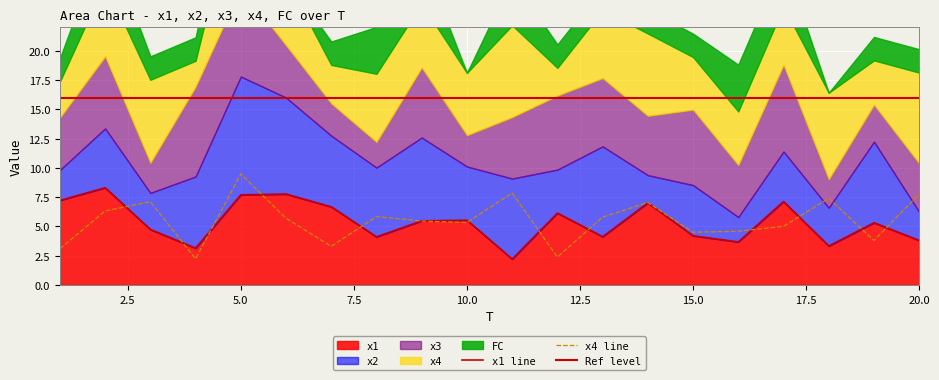

What is the sum of all x4 values?

110.0